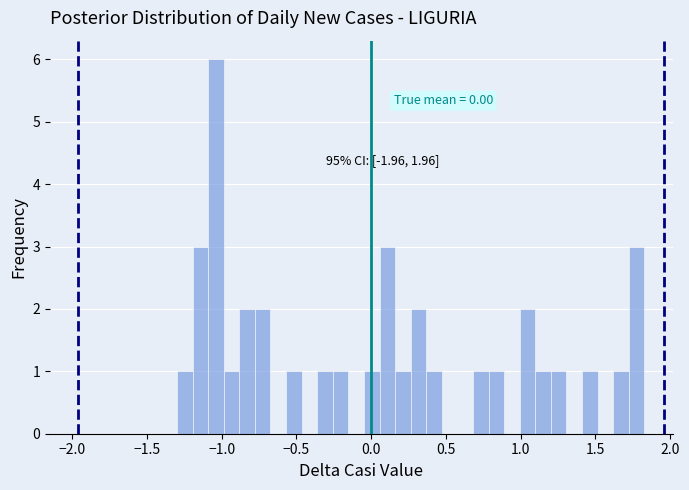

Read against the x-axis, roughly where is the centre of the tallest bar?

-1.05